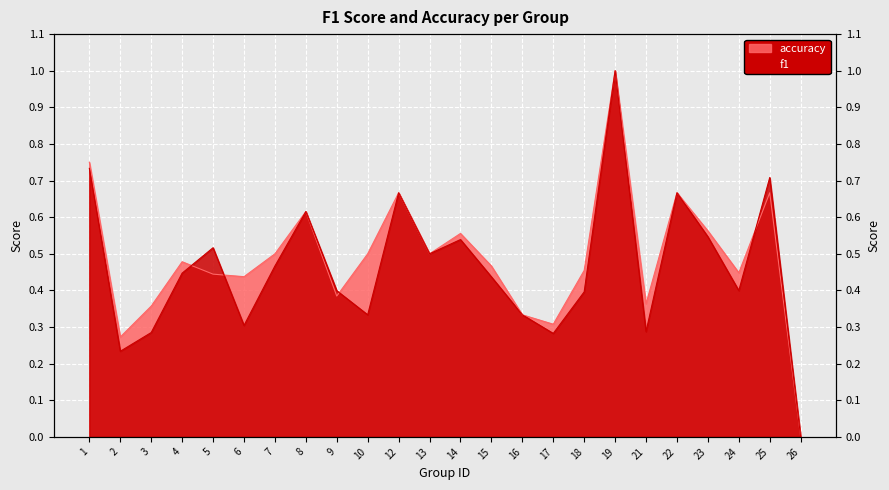

At which category does f1 reach its first local peak?

5